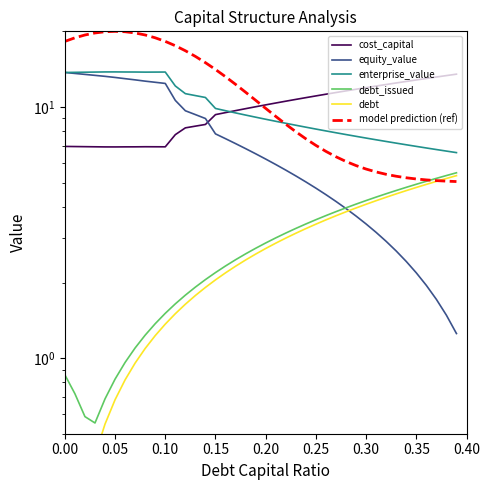

What is the spread (max minus min) of values at 0.00?

18.2